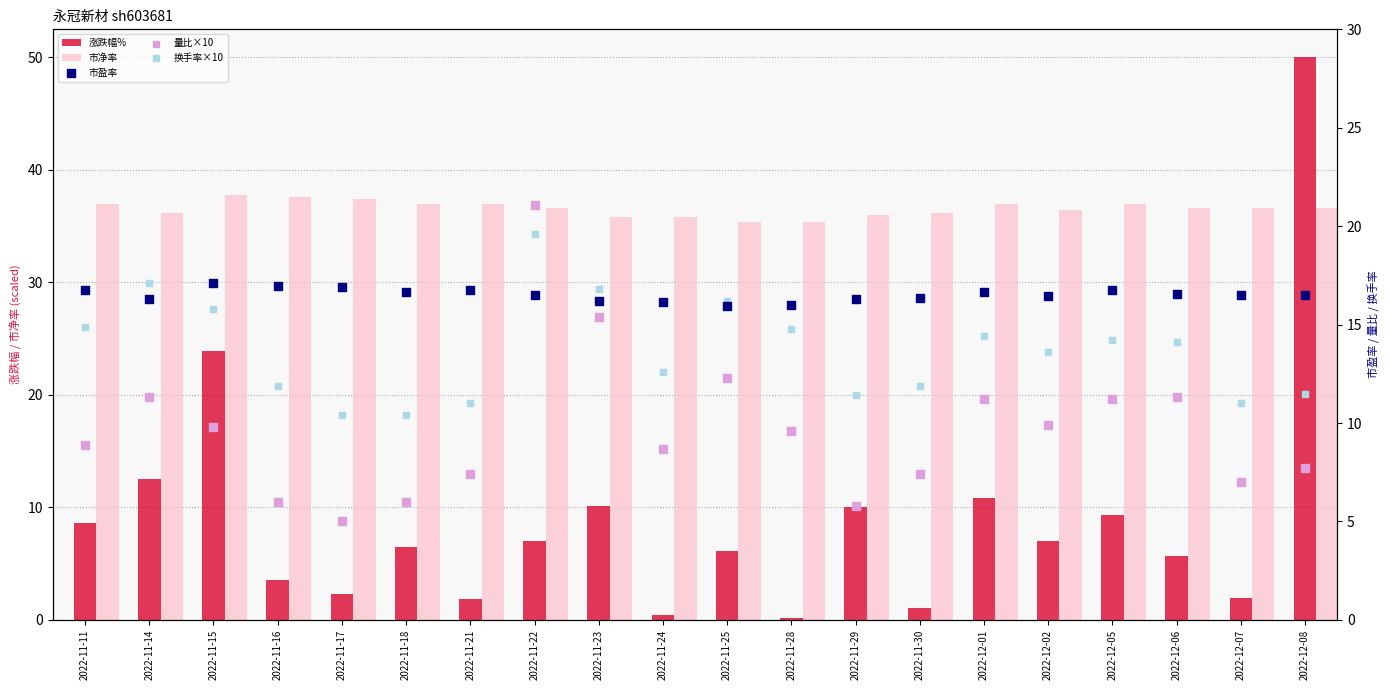

Which series reaches the maximum Y coordinate?

涨跌幅%